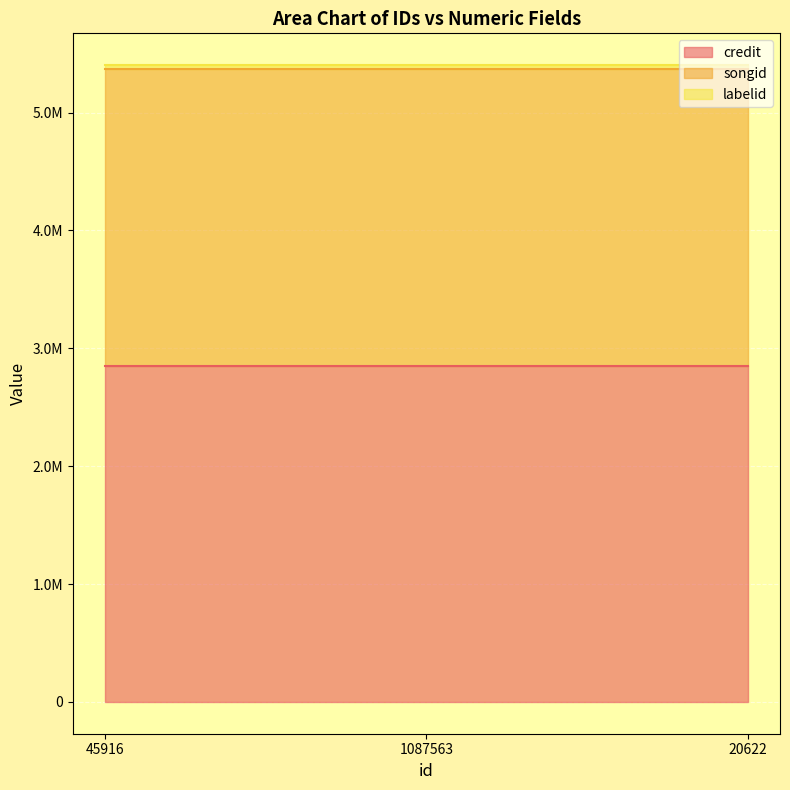

Reading left to right, list all the values displayed in this chart.

credit: 45916=2848606	1087563=2848606	20622=2848606
songid: 45916=2520025	1087563=2520025	20622=2520025
labelid: 45916=33602	1087563=33602	20622=33602